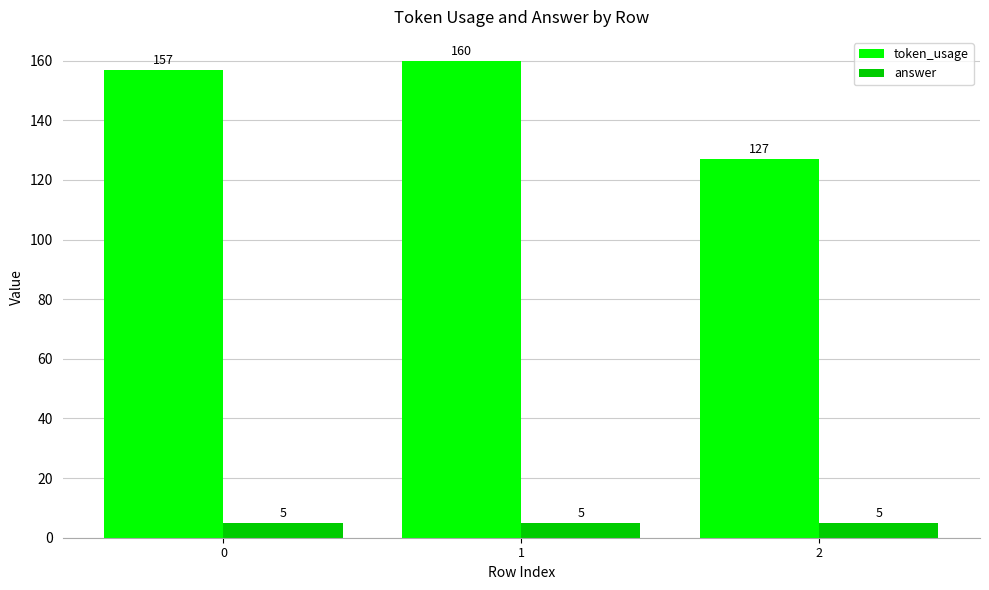

What is the sum of the token_usage values at 1 and 2?

287